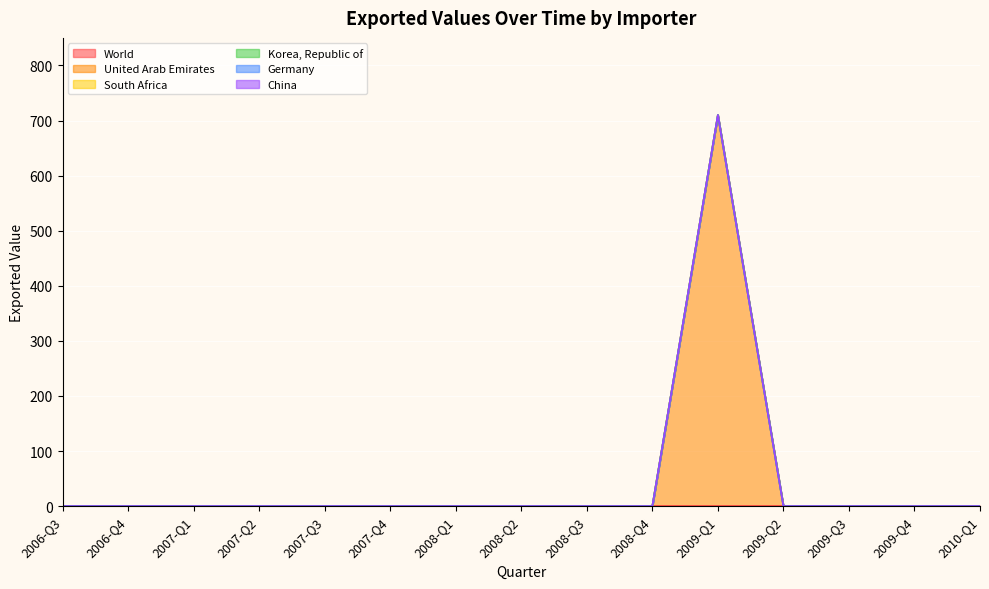

What position from the right is 2007-Q1?

13